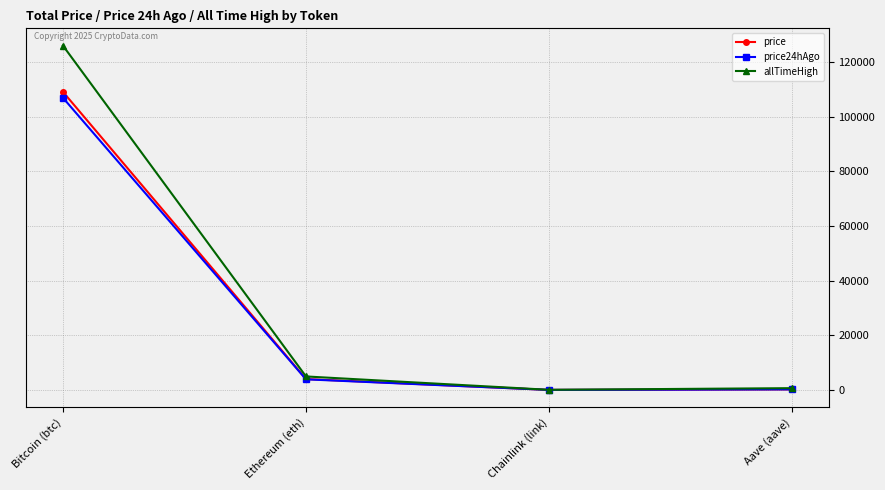

What position from the right is Chainlink (link)?

2